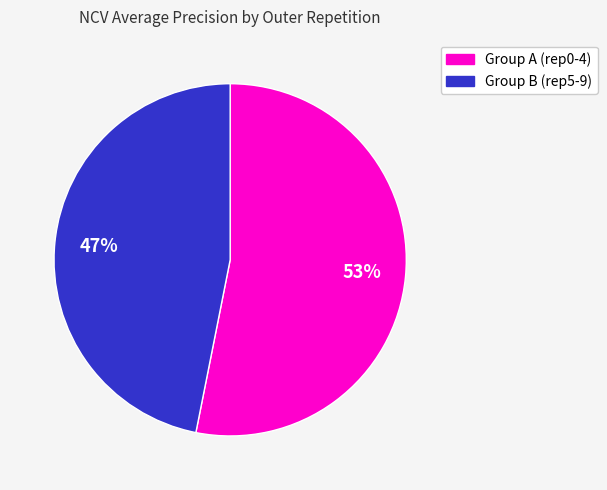

To the nearest percent, what is the average slice percentage?

50%